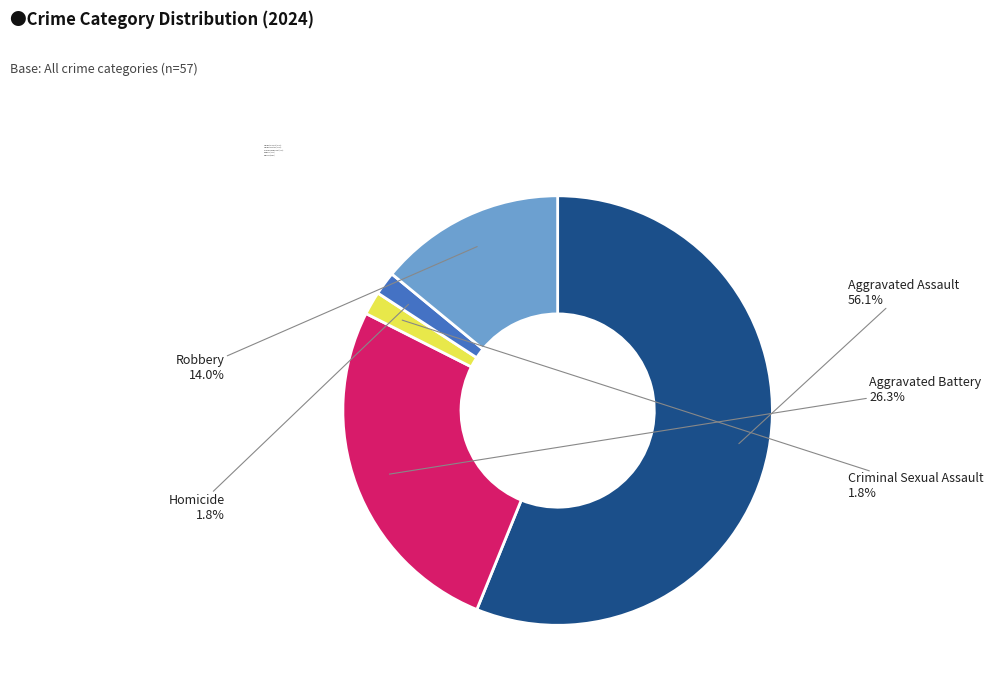

What is the ratio of the value at Robbery to the value at Aggravated Battery?

0.5